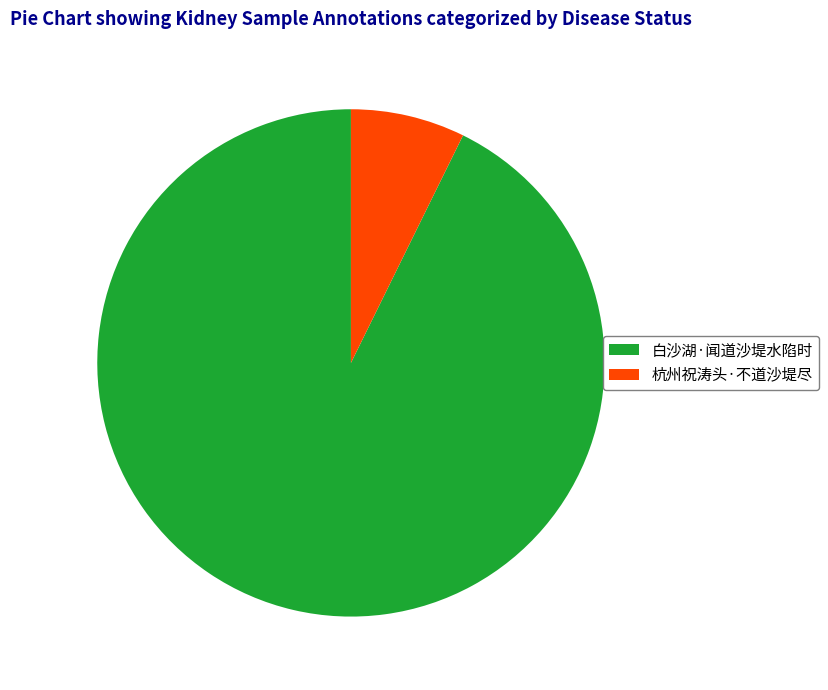

Rank the categories by value from lowest to highest.

杭州祝涛头·不道沙堤尽, 白沙湖·闻道沙堤水陷时